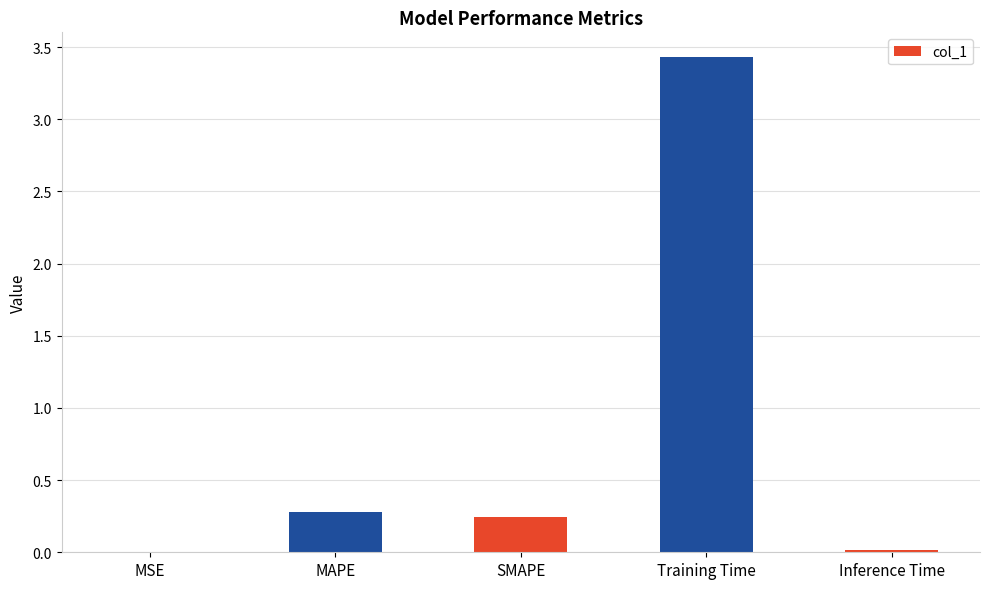

The chart shows a value of 0.3 at MAPE. True or false?

True